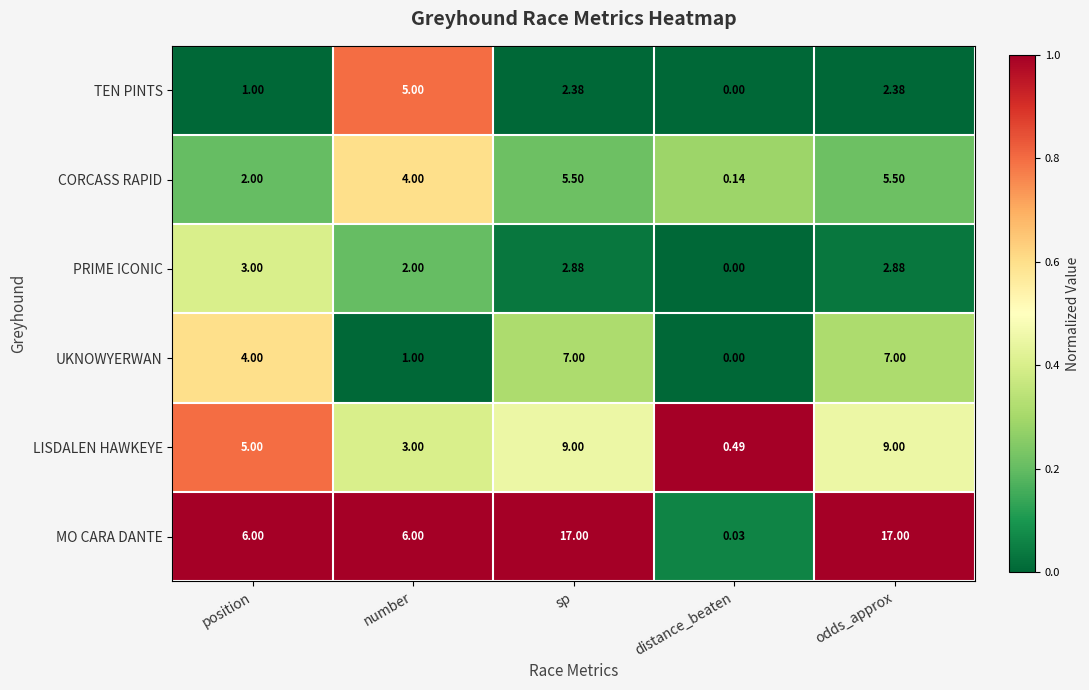

Which series has the largest range (max minus min)?

MO CARA DANTE